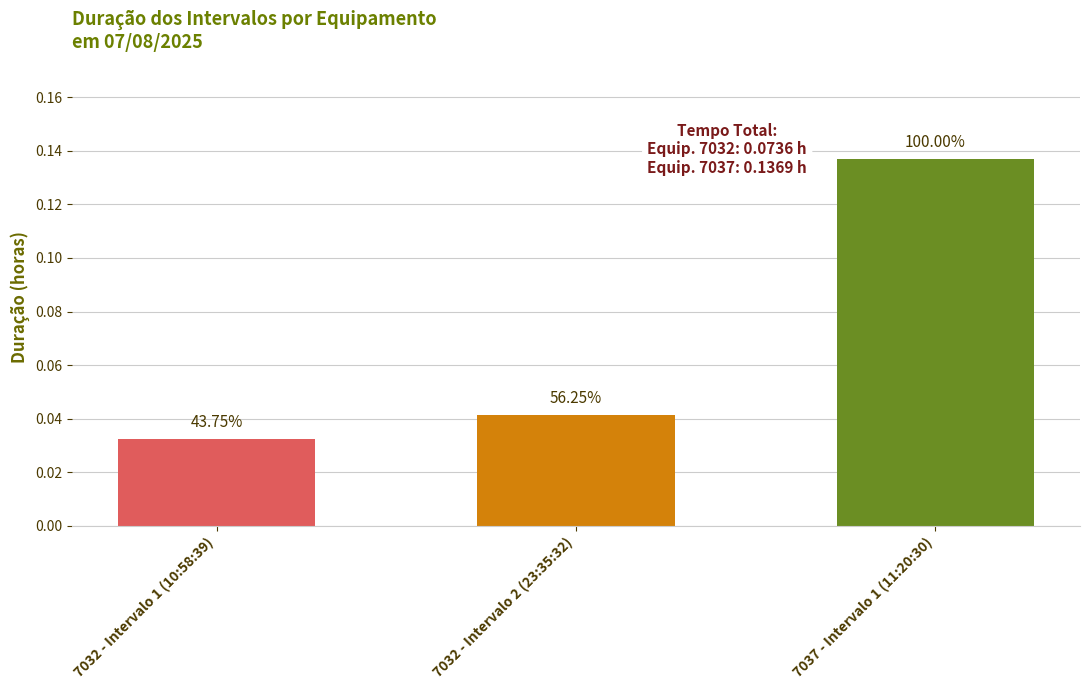

Does the chart contain stacked bars?

No